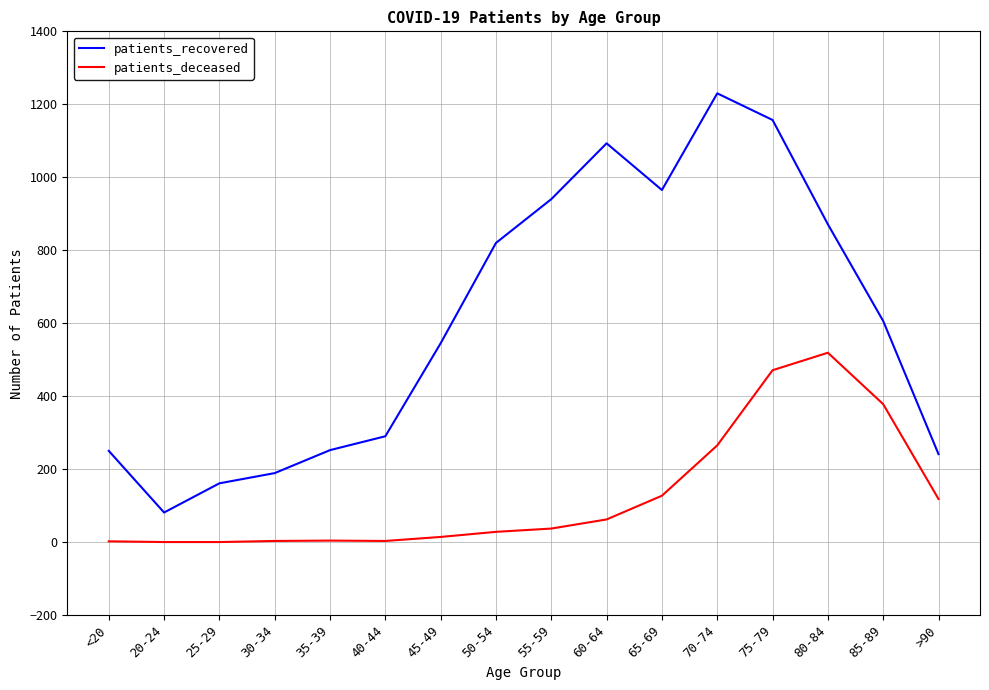

How many values in the patients_deceased series are below 37?

8